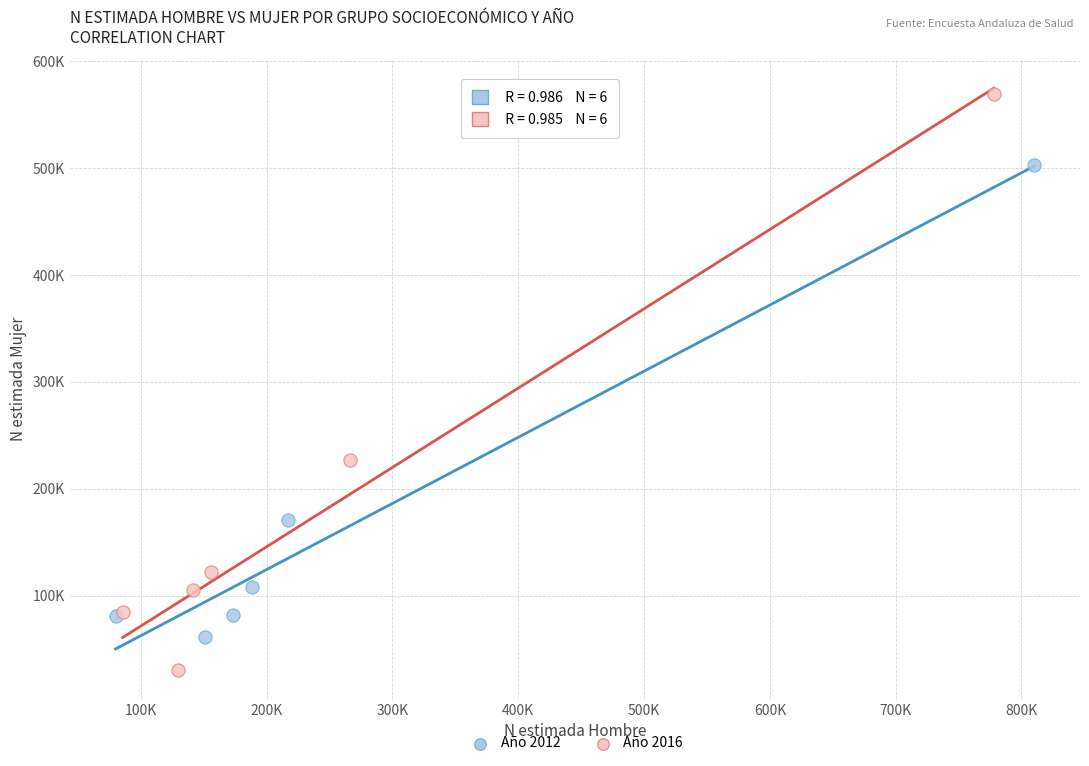

What are all the series names shown in the legend?

Año 2012, Año 2016